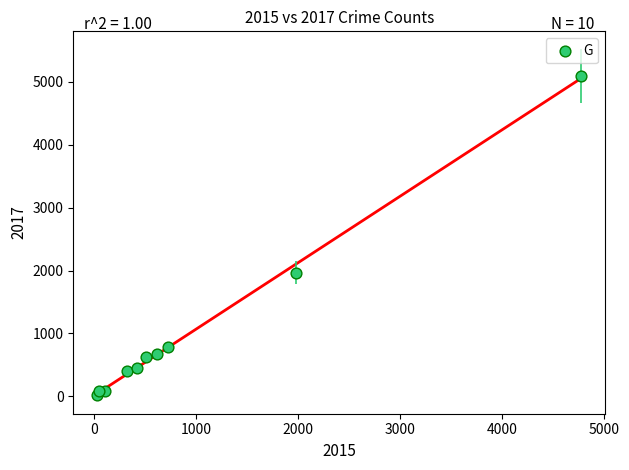

What Y value in the scatter plot is closest to 2559?

1968